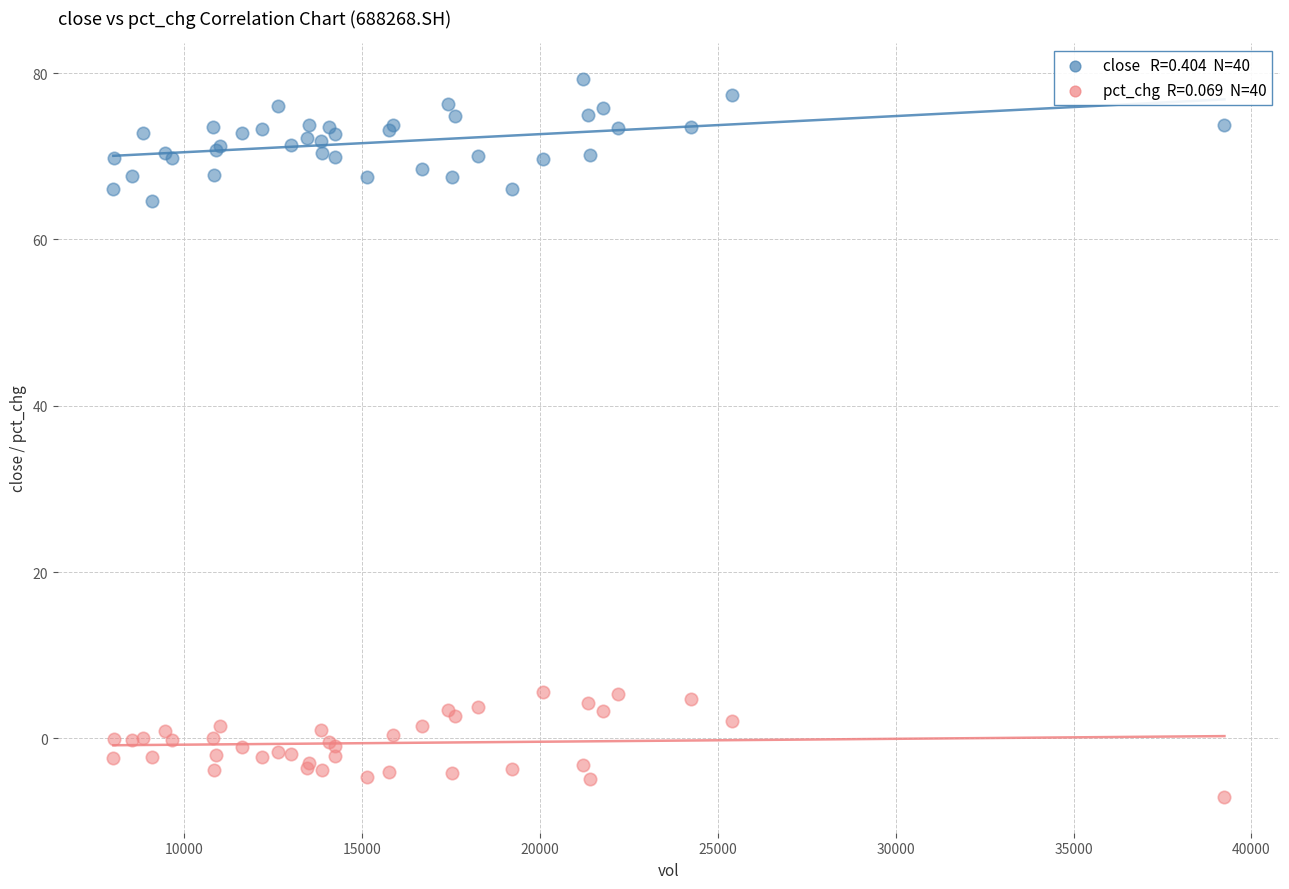

Across all series, what Y value is closest to 36?

64.6